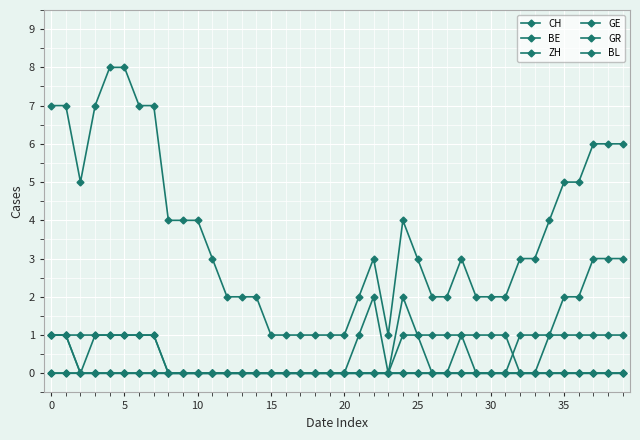

Reading left to right, extract all data points from this chart.

CH: 7	7	5	7	8	8	7	7	4	4	4	3	2	2	2	1	1	1	1	1	1	2	3	1	4	3	2	2	3	2	2	2	3	3	4	5	5	6	6	6
BE: 1	1	0	0	0	0	0	0	0	0	0	0	0	0	0	0	0	0	0	0	0	0	0	0	0	0	0	0	0	0	0	0	1	1	1	1	1	1	1	1
ZH: 1	1	0	1	1	1	1	1	0	0	0	0	0	0	0	0	0	0	0	0	0	0	0	0	1	1	0	0	1	0	0	0	0	0	1	2	2	3	3	3
GE: 0	0	0	0	0	0	0	0	0	0	0	0	0	0	0	0	0	0	0	0	0	1	2	0	2	1	1	1	1	1	1	1	0	0	0	0	0	0	0	0
GR: 1	1	1	1	1	1	1	1	0	0	0	0	0	0	0	0	0	0	0	0	0	0	0	0	0	0	0	0	0	0	0	0	0	0	0	0	0	0	0	0
BL: 0	0	0	0	0	0	0	0	0	0	0	0	0	0	0	0	0	0	0	0	0	0	0	0	0	0	0	0	0	0	0	0	0	0	0	0	0	0	0	0